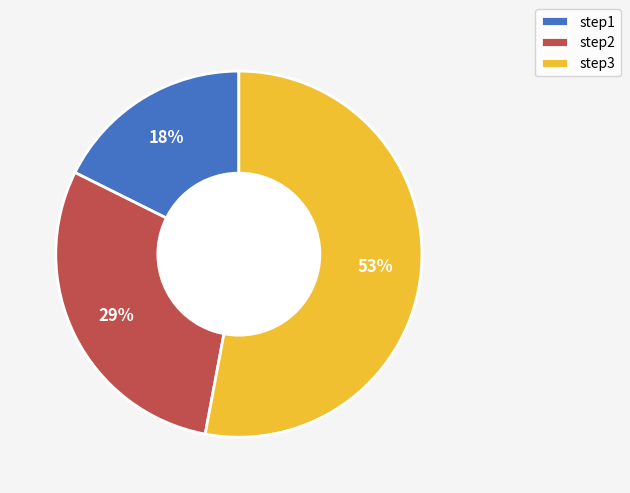

How many segments does this pie chart have?

3